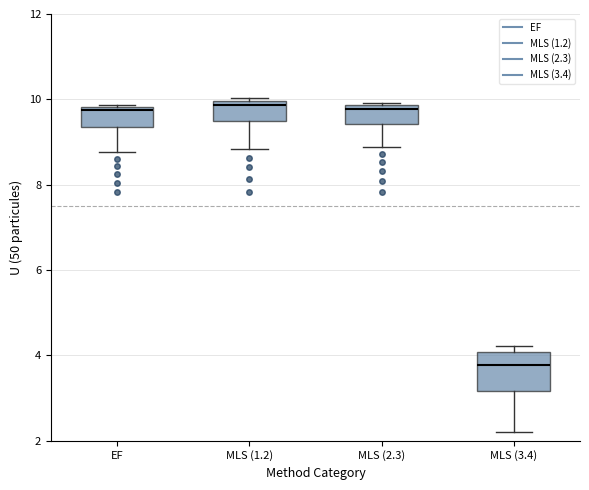

Reading left to right, read every box against the y-axis: the position of its median line, the range the box covers, and the ends of its whiskers. The values are not printed on the chart, so give them approximately, as read against the axis.

EF: median 9.8 (just below the box's upper edge), box 9.4 to 9.8, whiskers 8.8 to 9.8
MLS (1.2): median 9.8, box 9.4 to 10.0, whiskers 8.8 to 10.0 (just above the box's upper edge)
MLS (2.3): median 9.8 (just below the box's upper edge), box 9.4 to 9.8, whiskers 8.8 to 10.0
MLS (3.4): median 3.8, box 3.2 to 4.0, whiskers 2.2 to 4.2